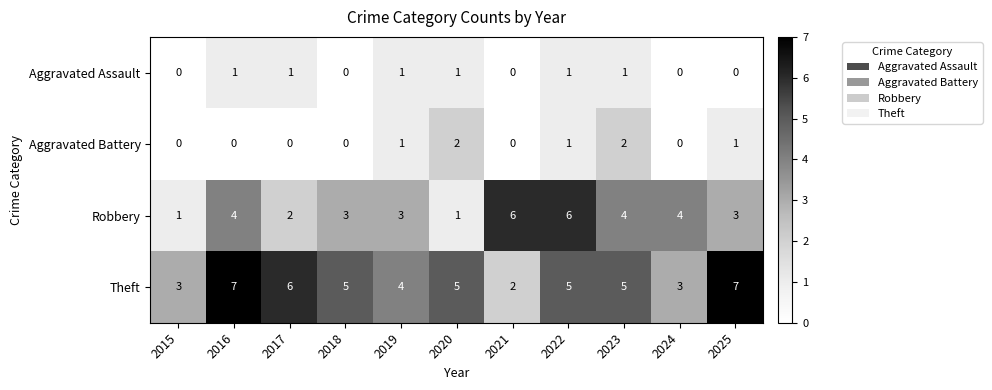

What is the total value across all series at 2024?

7